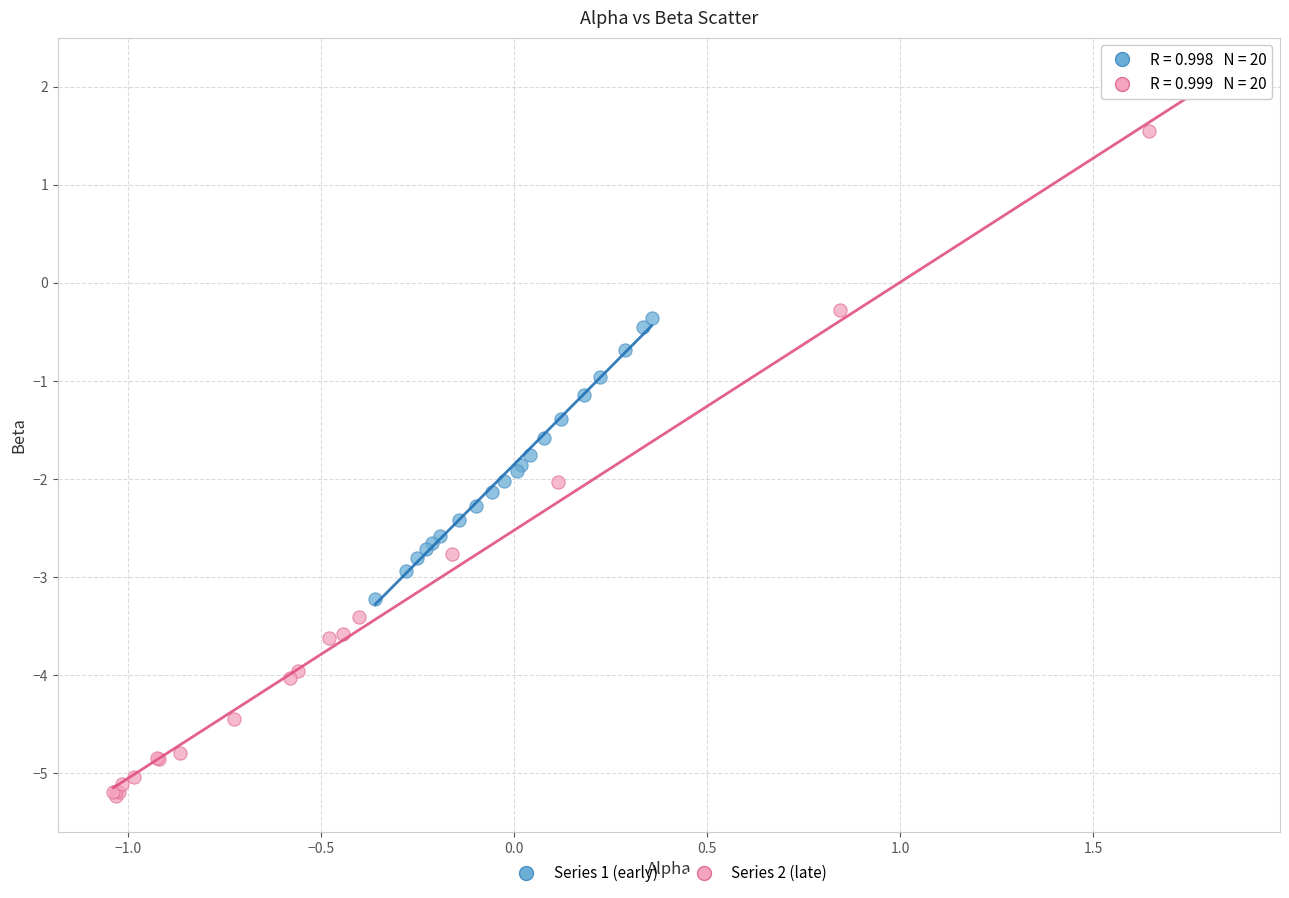

Which series has the largest Y range (max minus min)?

Series 2 (late)